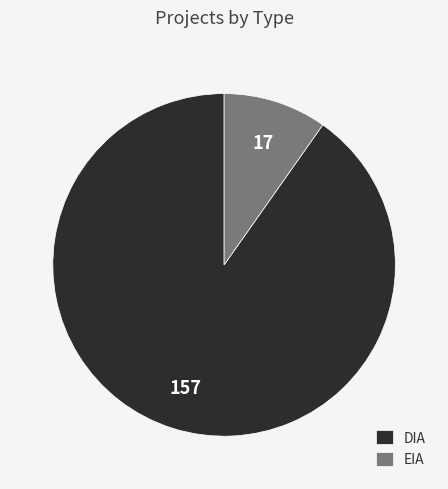

Rank the categories by value from highest to lowest.

DIA, EIA